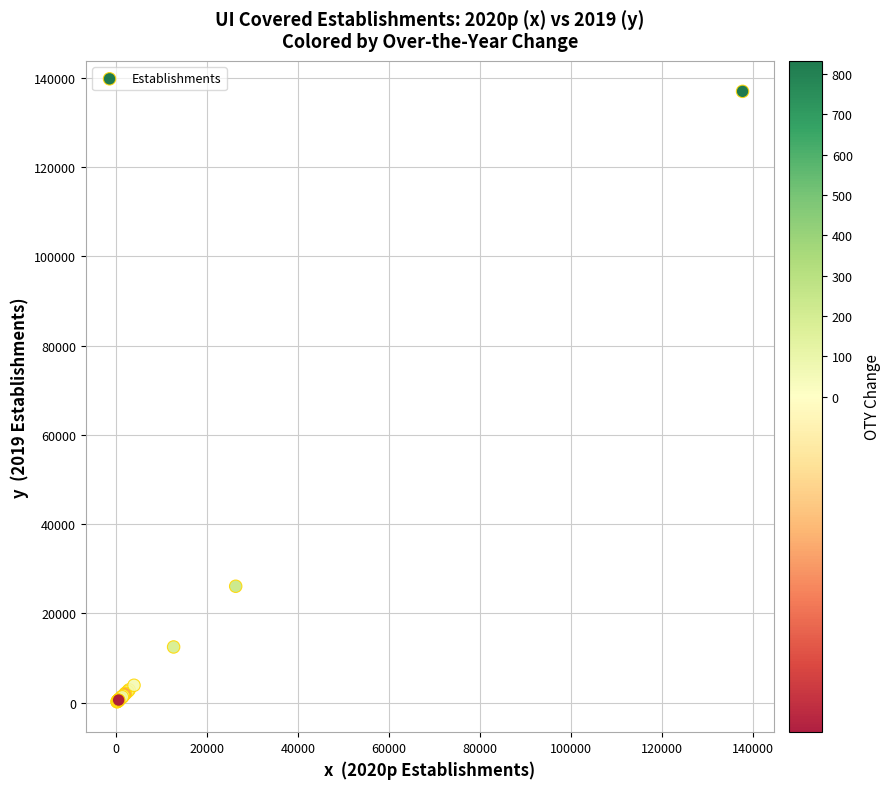

What Y value in the scatter plot is closest to 68585?

26087